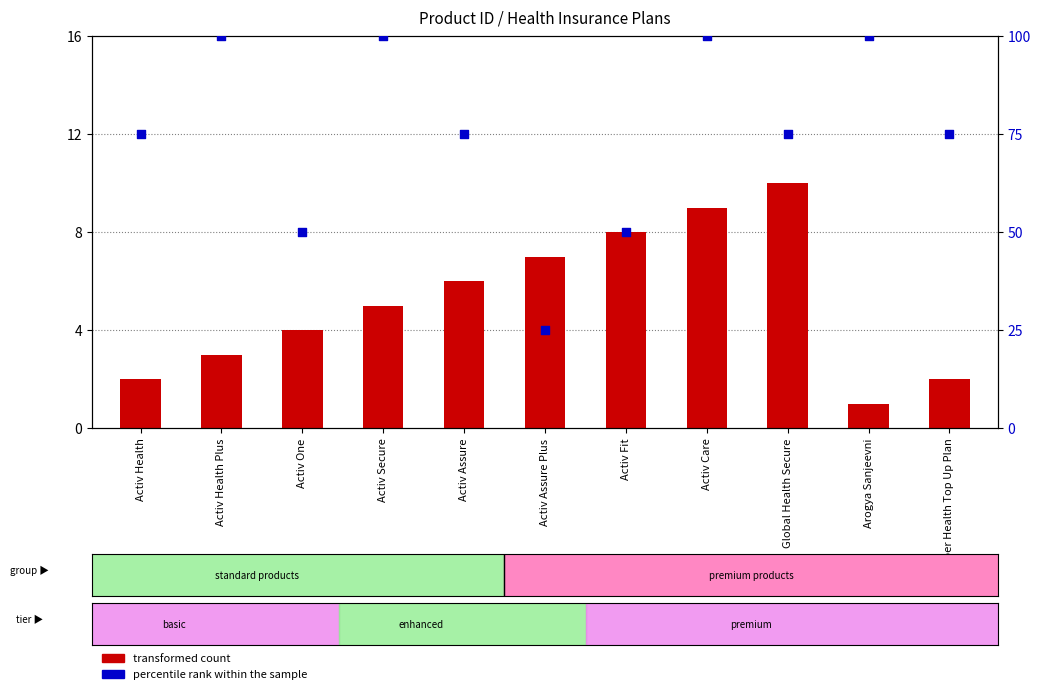

Which series has the largest total across all categories?

percentile rank within the sample